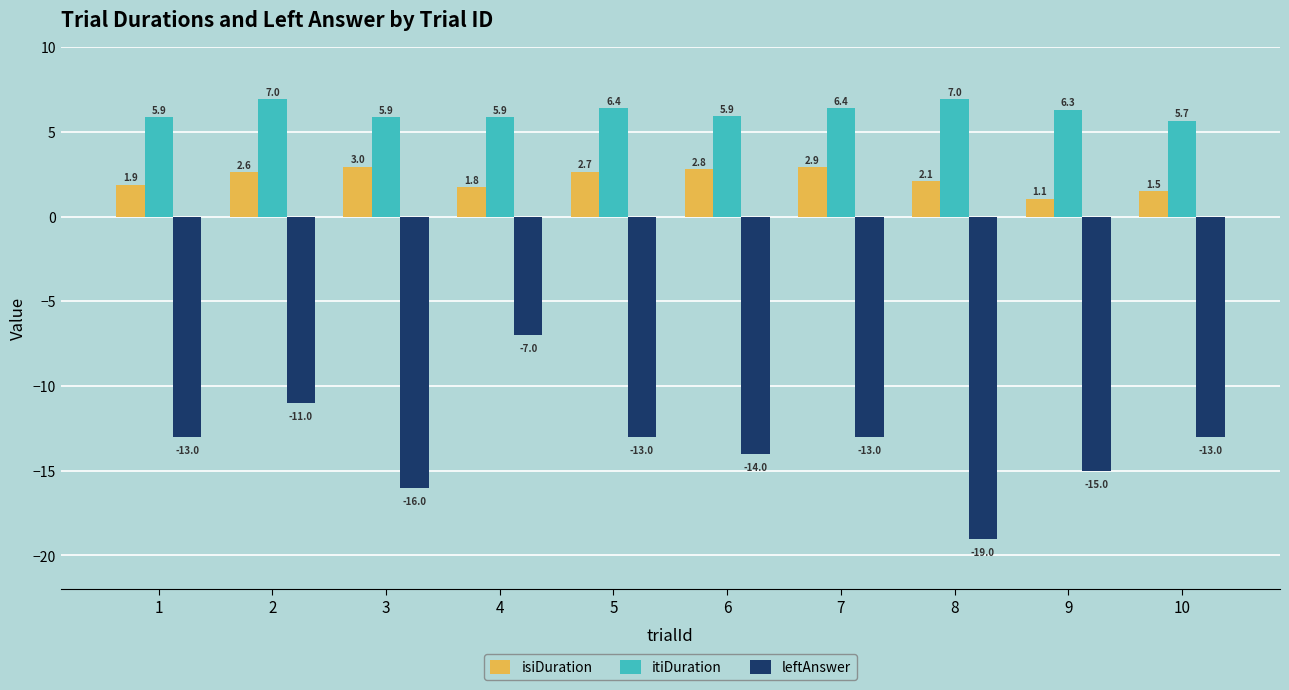

How many groups of bars are there?

10